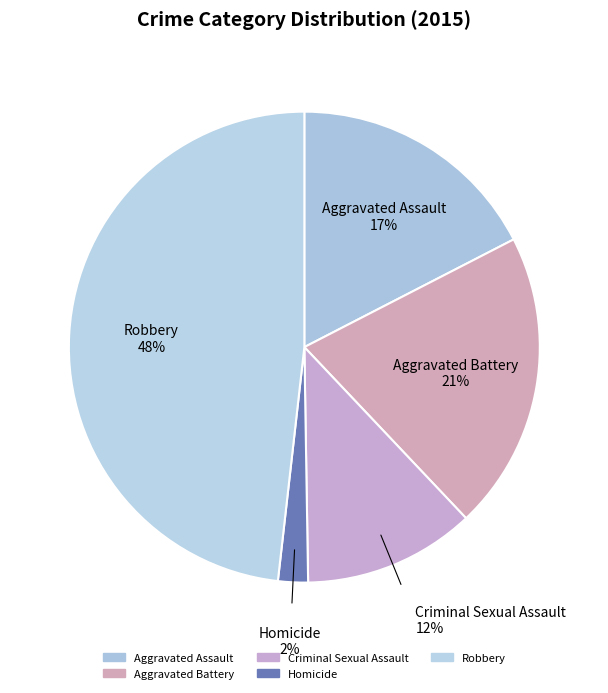

To the nearest percent, what percentage of the pie is Robbery?

48%